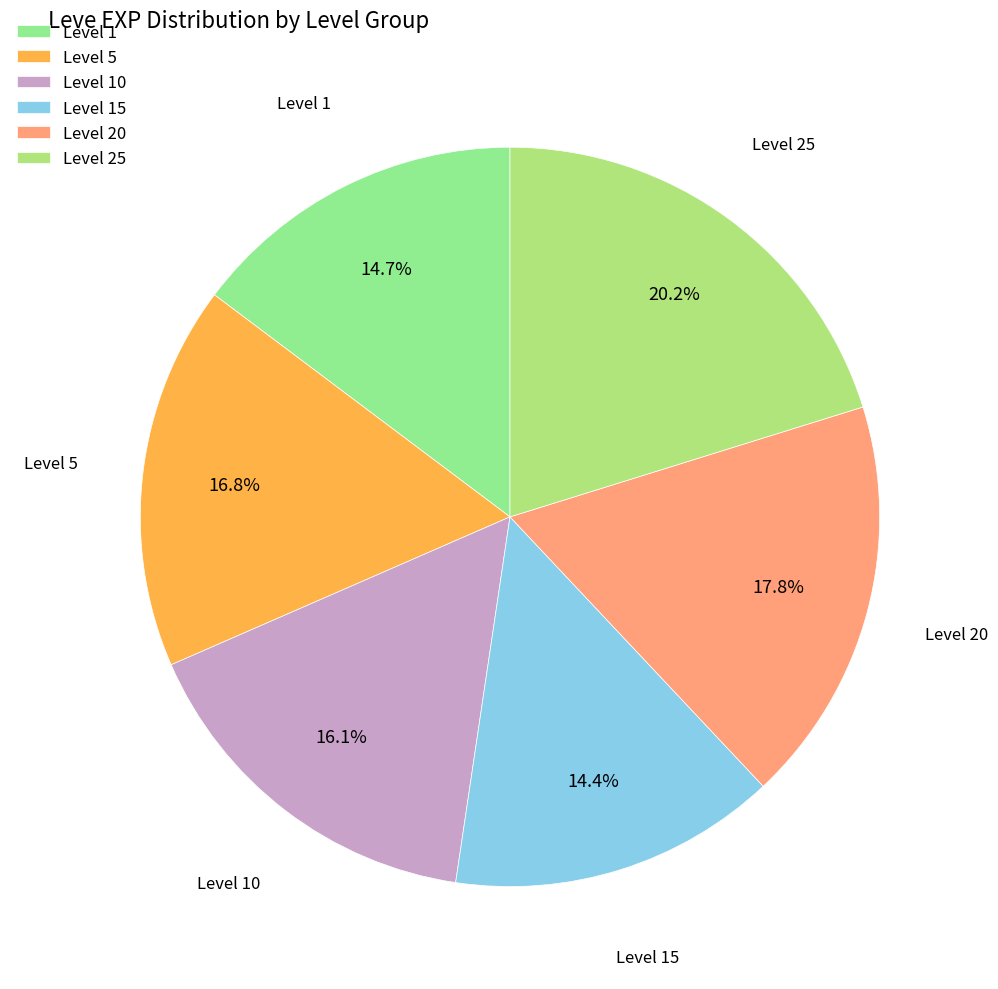

Which category has the biggest portion of the pie?

Level 25